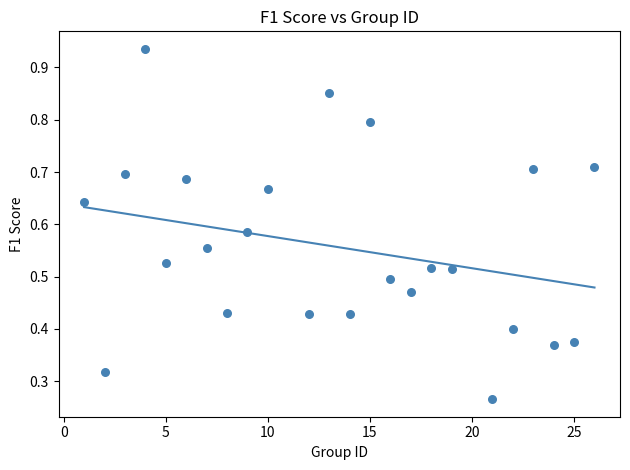

What is the range of X values (max minus min)?

25.0